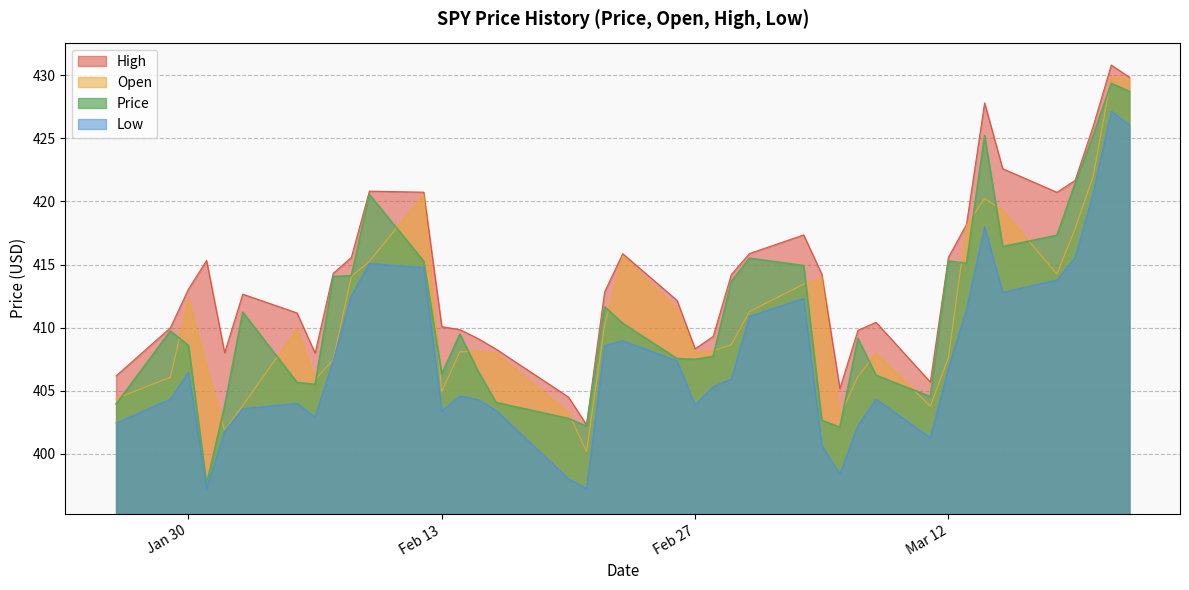

Which series has the largest total across all categories?

High